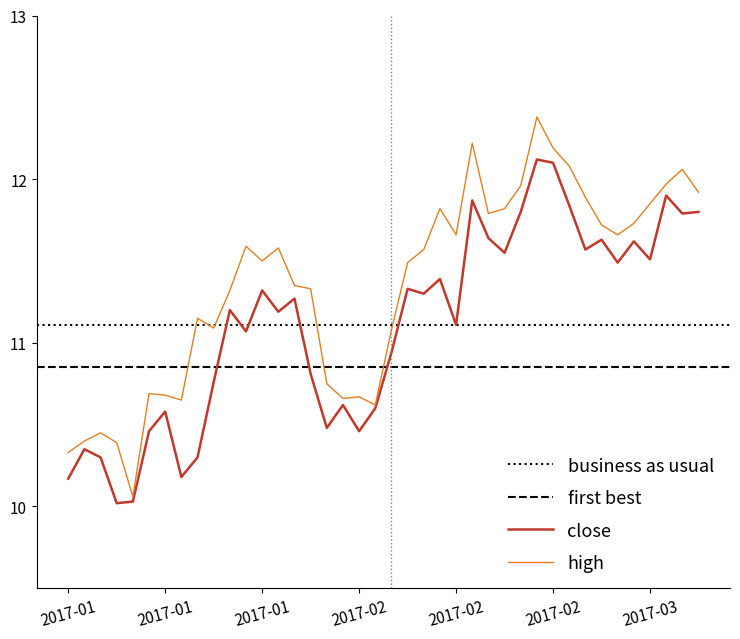

What is the average value of the close series?

11.1